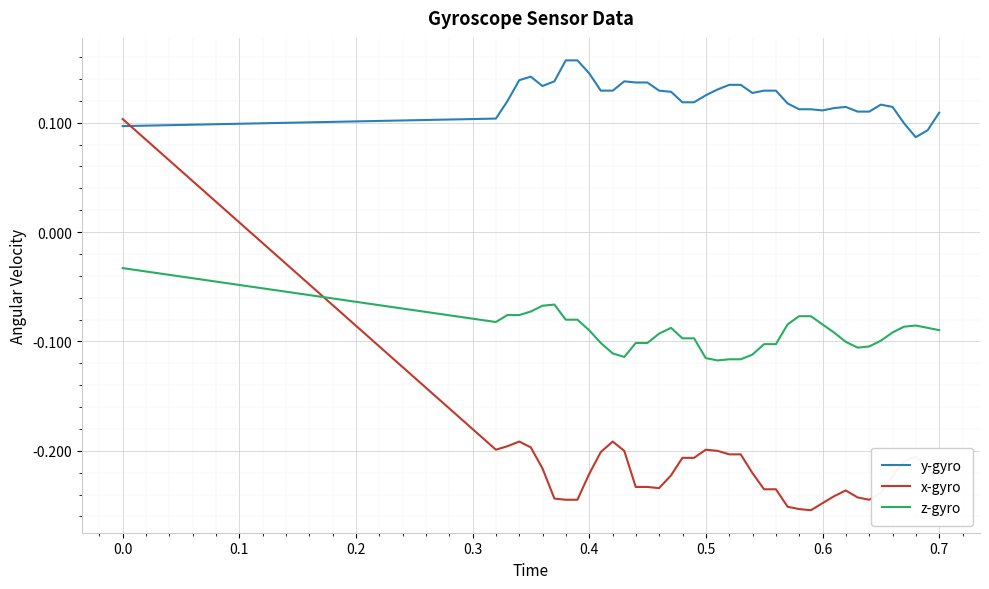

List the series in order of their peak value, highest first.

y-gyro, x-gyro, z-gyro